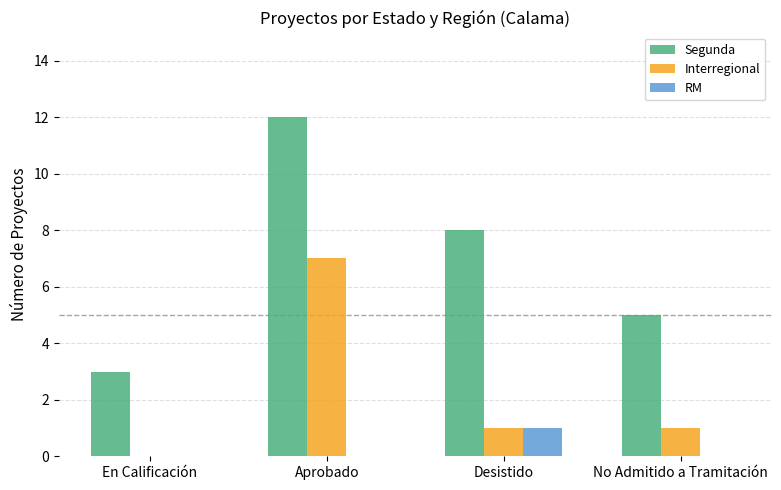

Which series changed the most between En Calificación and Aprobado?

Segunda